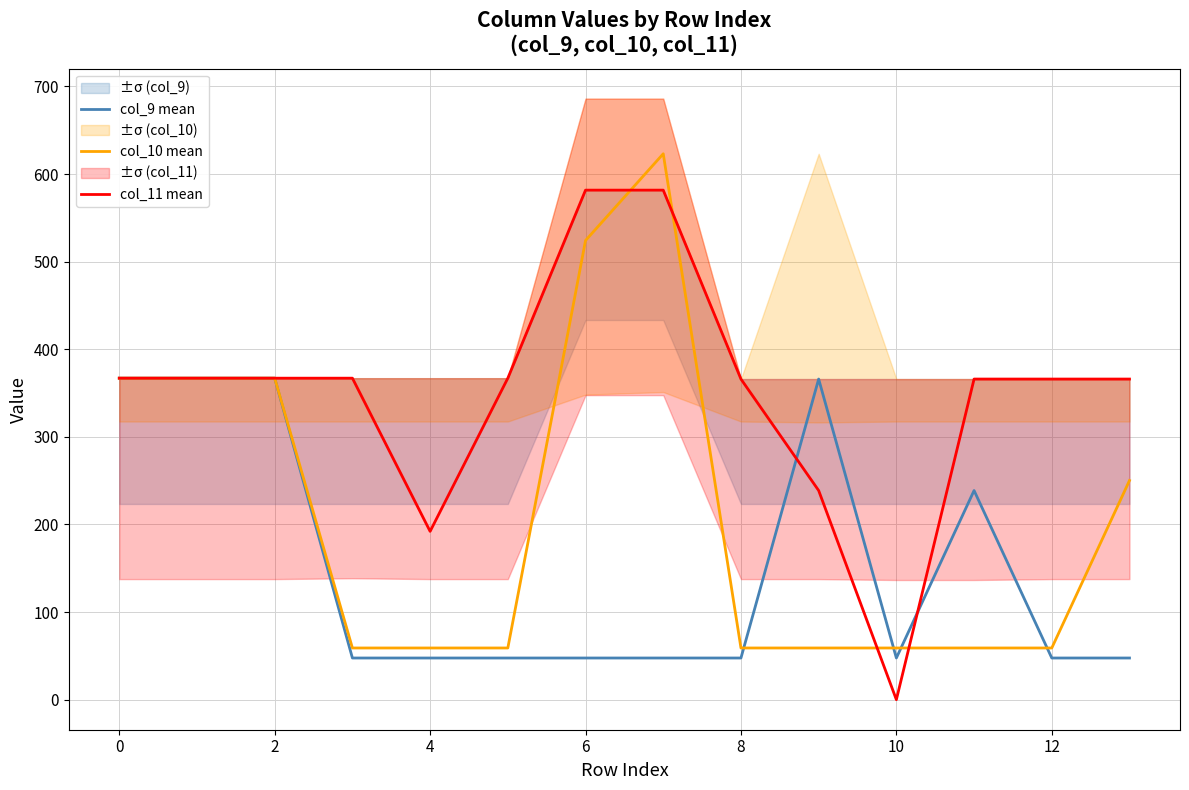

The value of col_9 mean at 0 is 576.7. True or false?

False